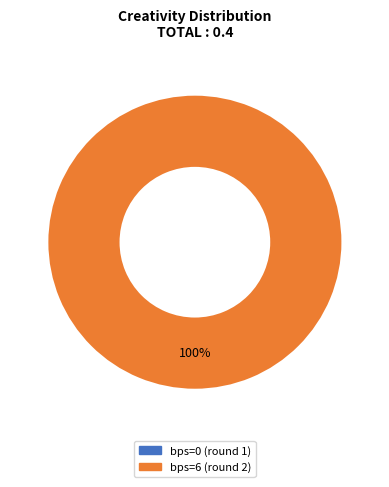

Which slice is the smallest?

bps=0 (round 1)